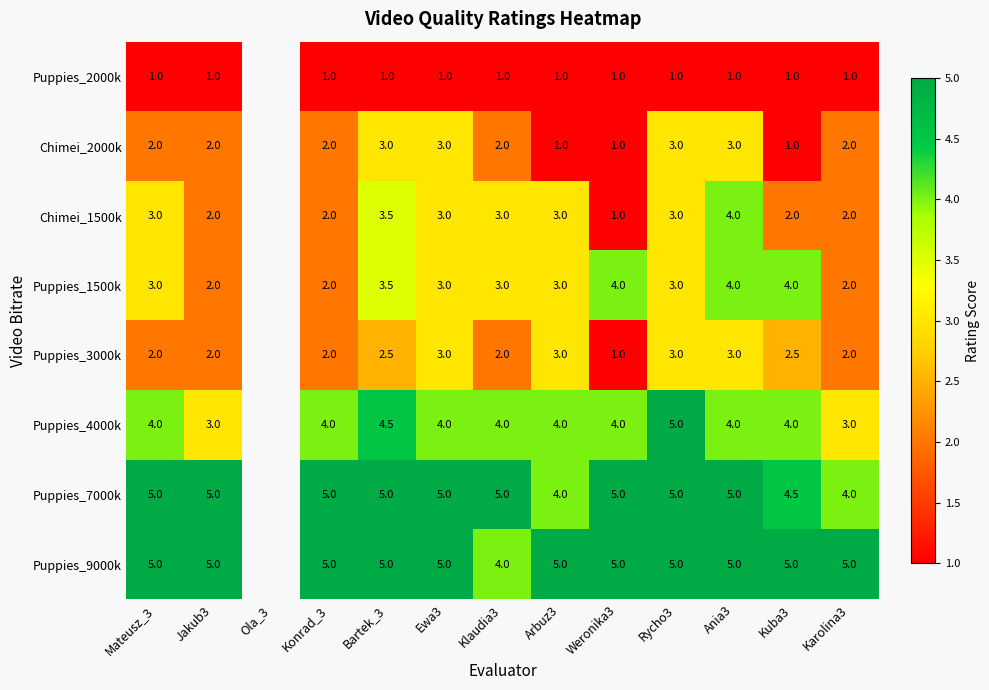

What is the total value across all series at Bartek_3?

28.0